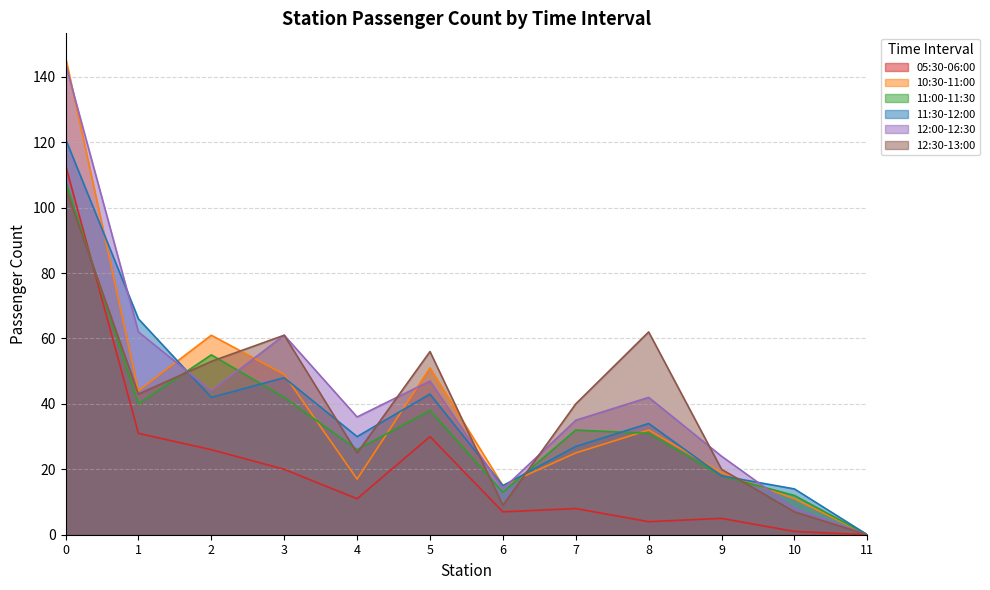

True or false: 05:30-06:00 has a value of 49 at 5.

False